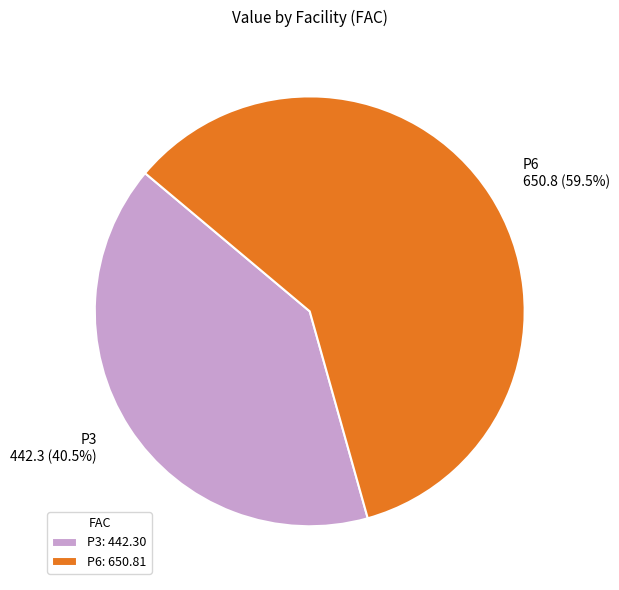

To the nearest percent, what is the combined percentage of P3 and P6?

100%